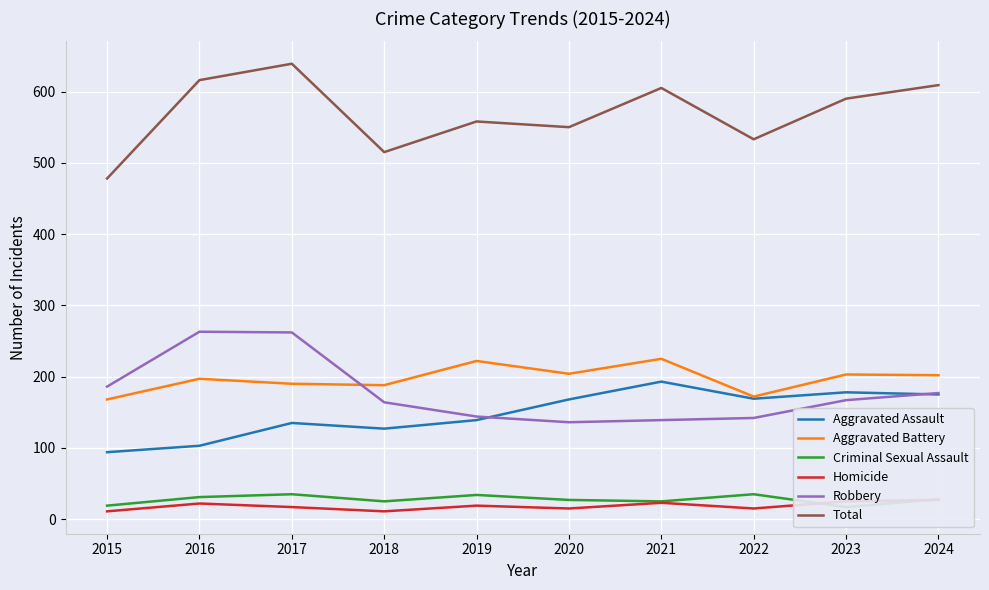

What is the sum of all Aggravated Assault values?

1481